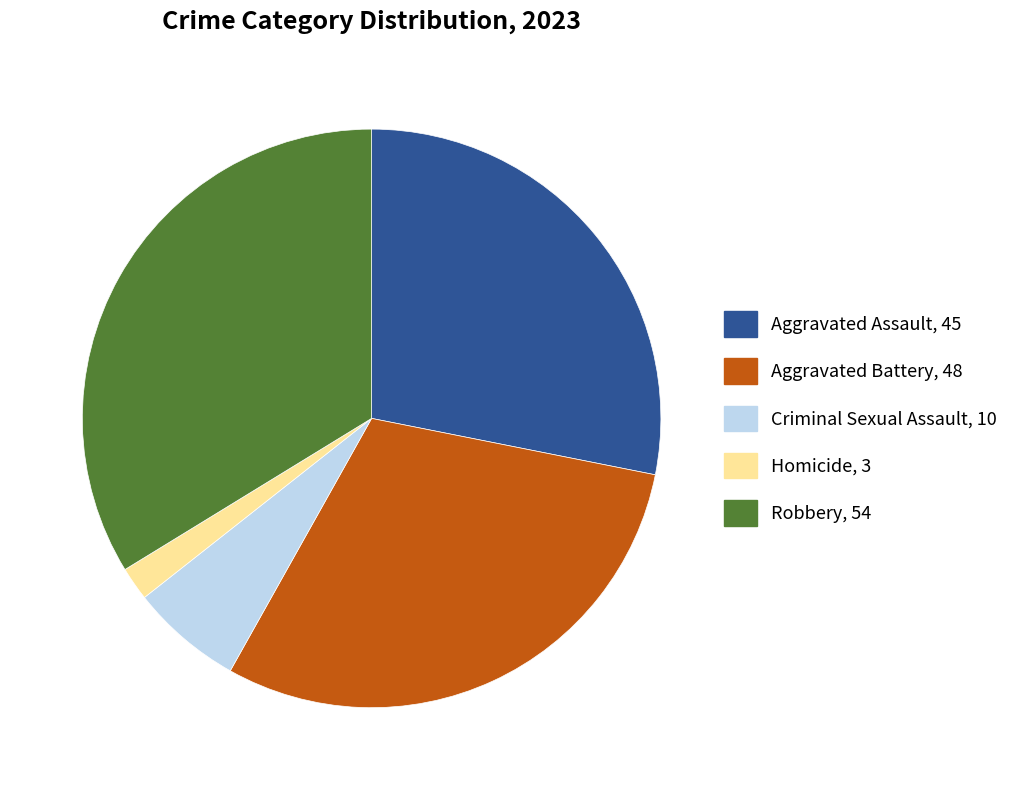

Do Aggravated Battery and Criminal Sexual Assault together represent more than half of the pie?

No